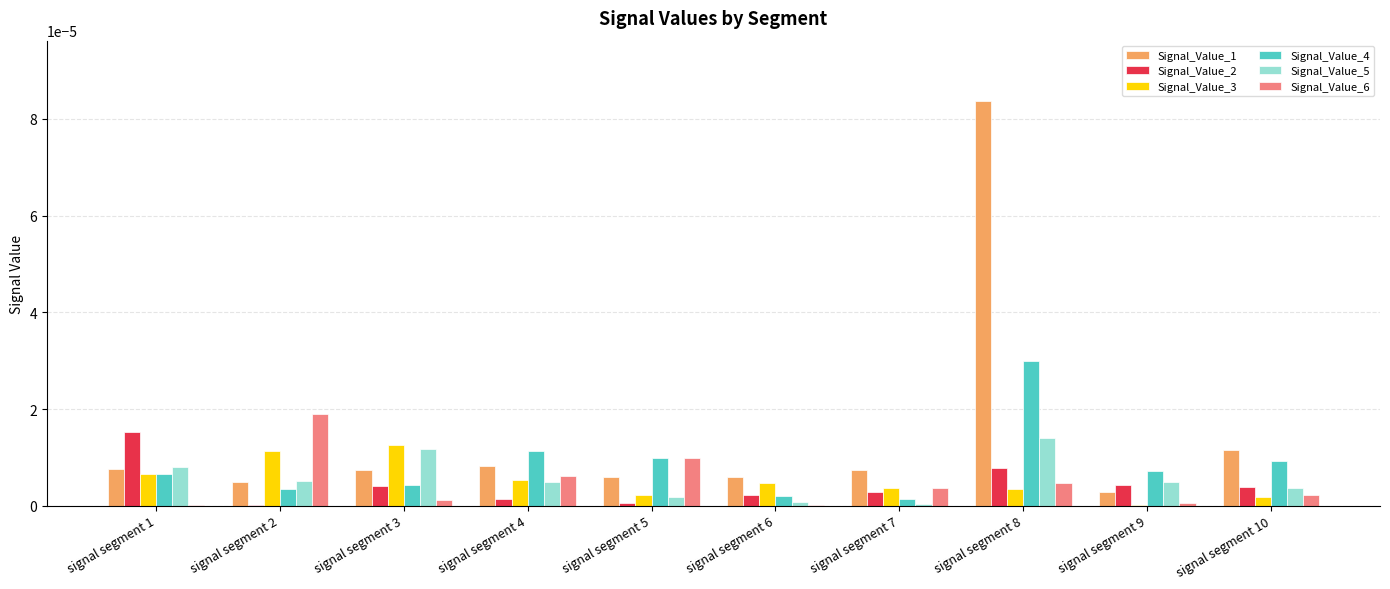

Which series has the largest total across all categories?

Signal_Value_1